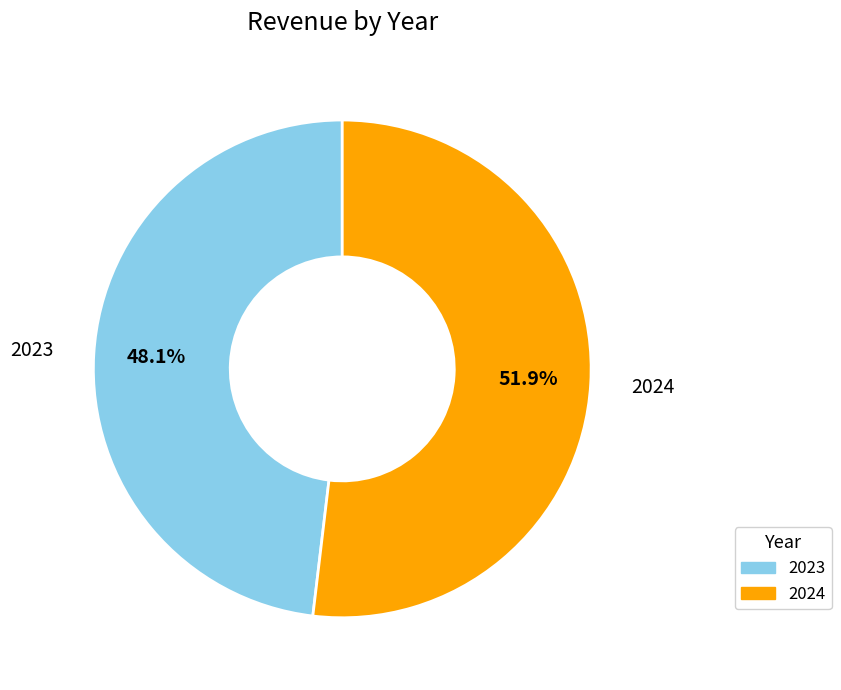

Does 2024 account for over 50% of the chart?

Yes